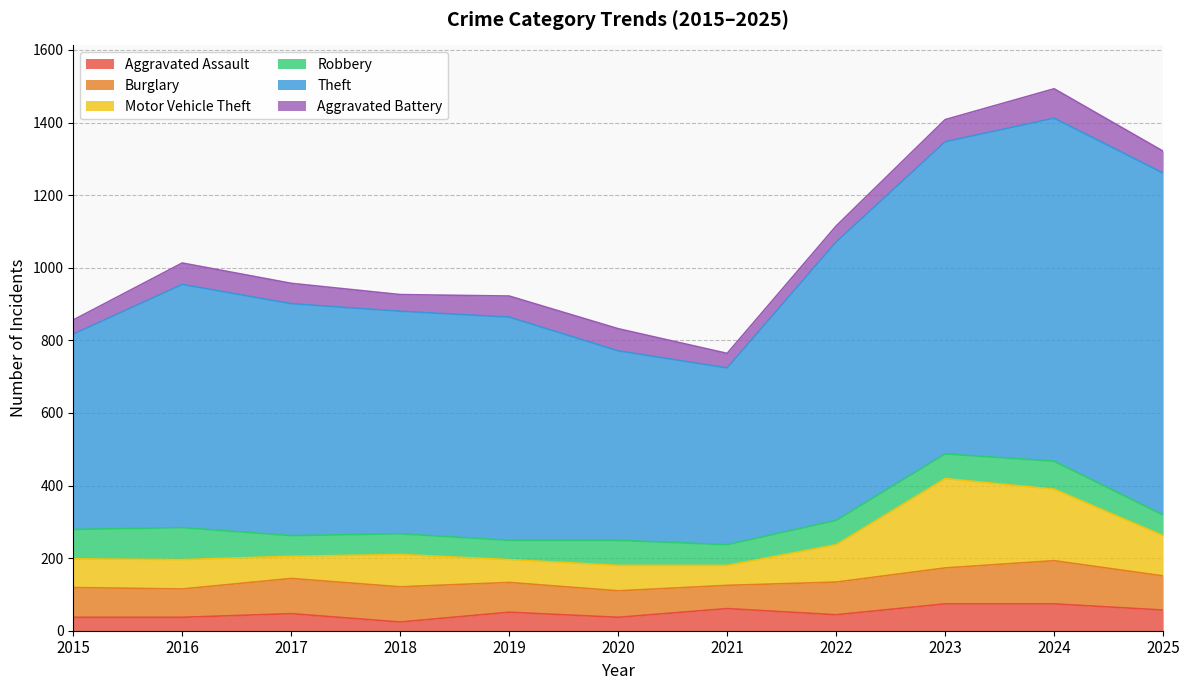

Reading right to left, transcribe all the data shown in this chart.

Aggravated Assault: 57	74	74	44	61	37	51	24	47	37	37
Burglary: 94	119	99	90	64	73	82	97	97	78	82
Motor Vehicle Theft: 111	197	246	103	55	70	63	89	61	81	79
Robbery: 57	77	68	67	57	69	53	57	57	88	81
Theft: 942	945	860	767	487	522	615	613	639	670	538
Aggravated Battery: 60	81	61	44	40	61	58	46	56	59	39